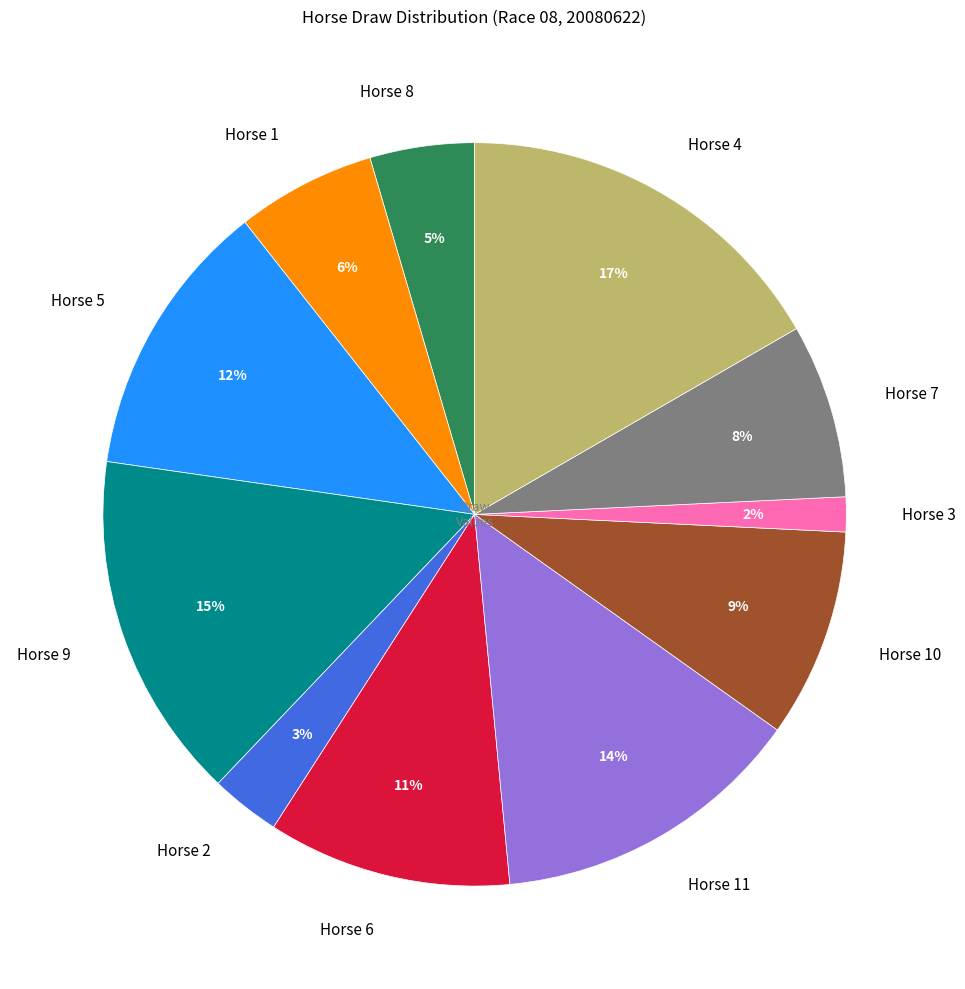

Combined, do Horse 2 and Horse 4 account for over 50%?

No